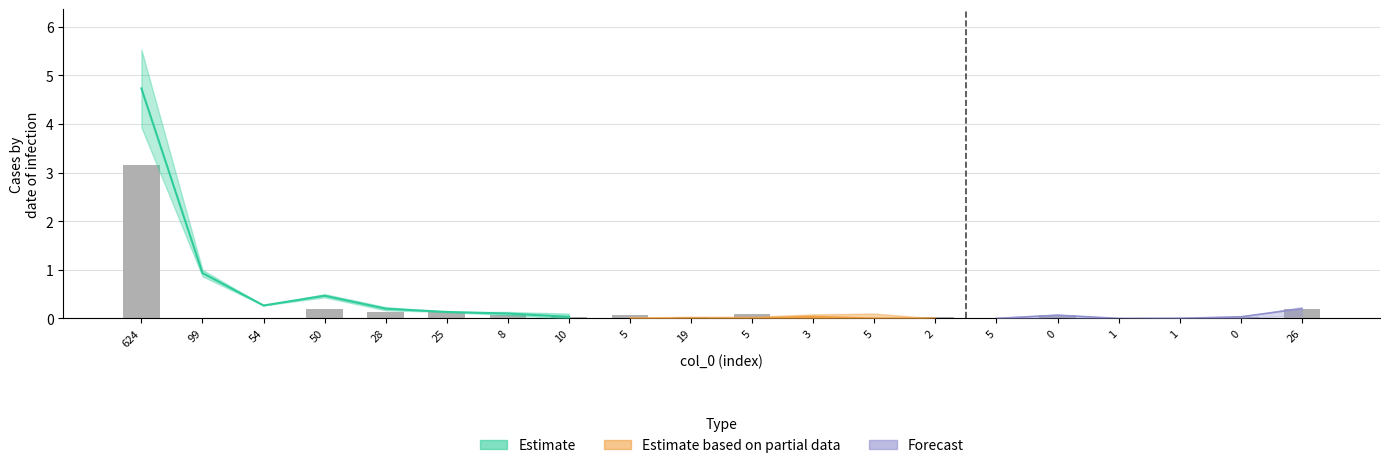

The chart shows a value of 3.2 at 624. True or false?

True